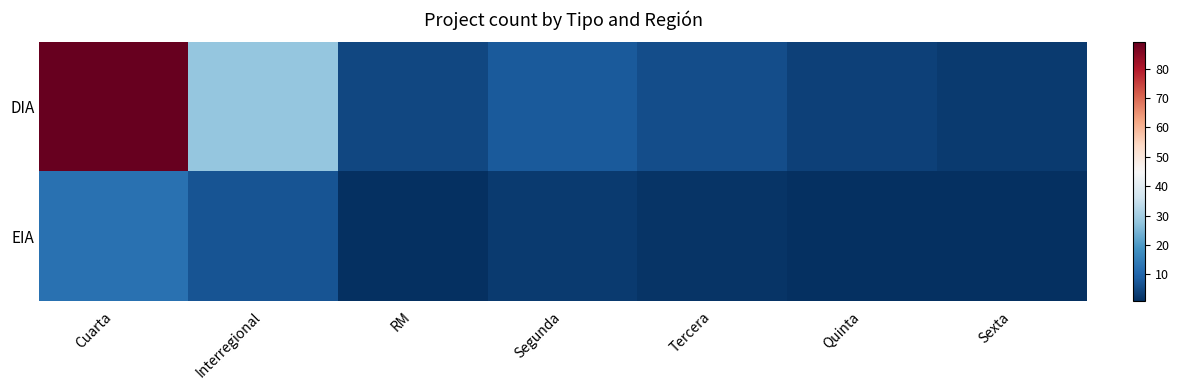

Which series has the widest spread of values?

DIA